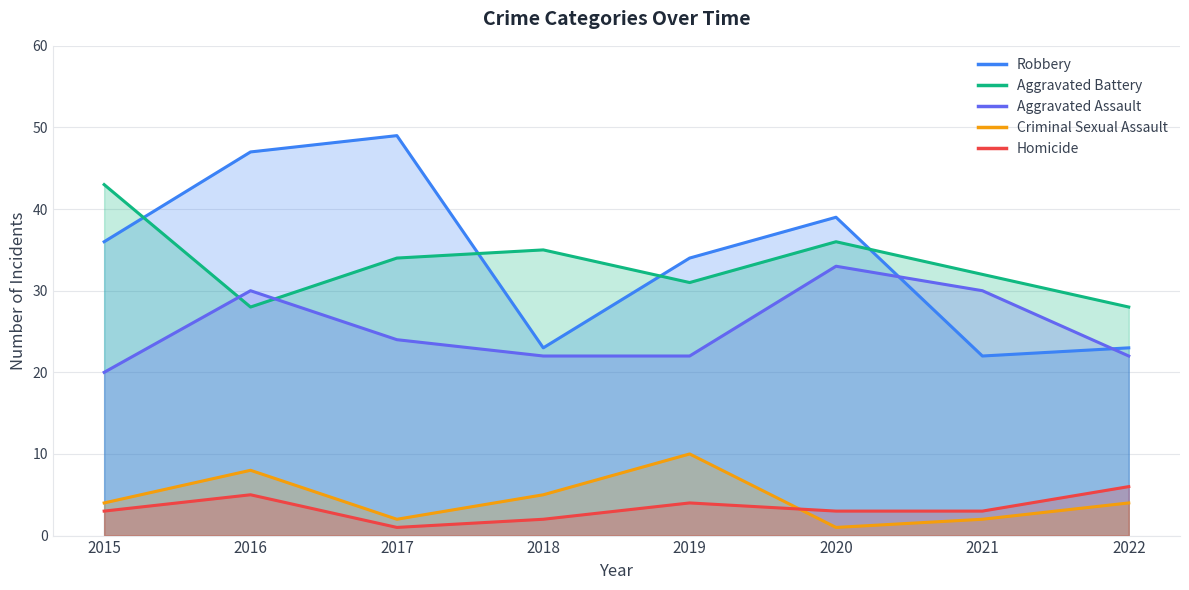

Which series changed the most between 2015 and 2016?

Aggravated Battery